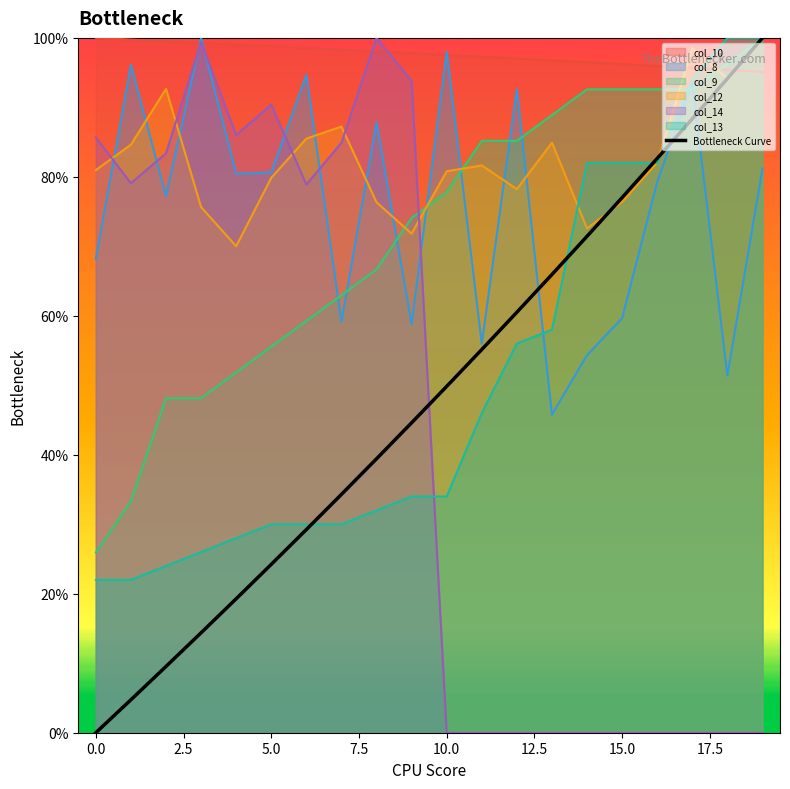

Reading left to right, what are all the values shown in this chart?

0.0	4.7	9.5	14.4	19.3	24.2	29.2	34.3	39.4	44.6	49.8	55.1	60.5	65.9	71.4	77.0	82.7	88.4	94.1	100.0